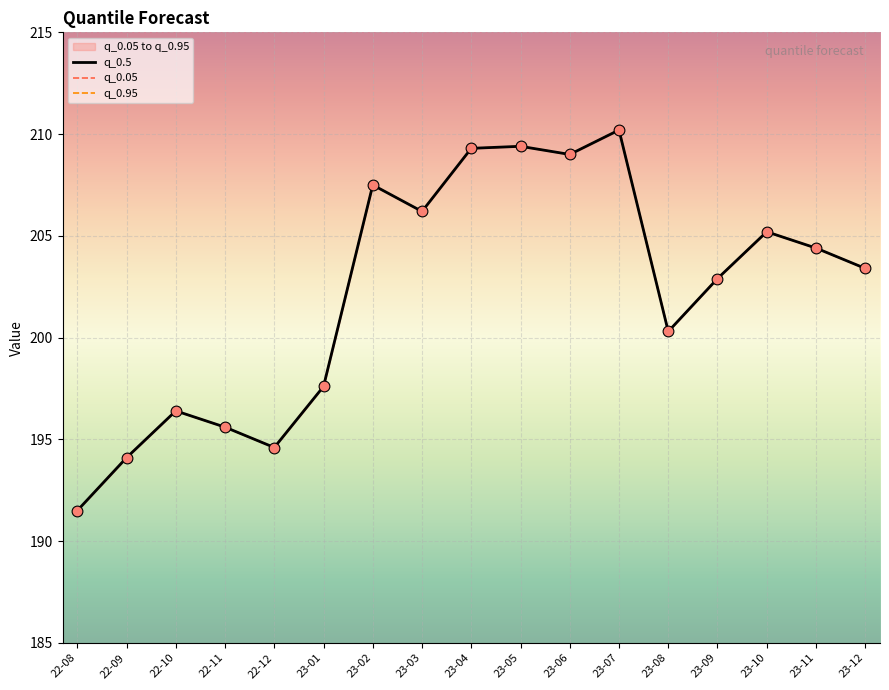

Which series contains the lowest Y value?

q_0.5